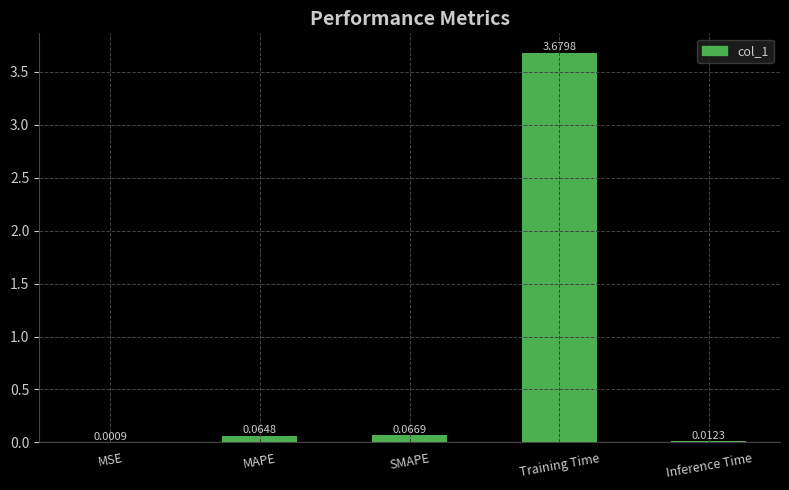

What is the change in value from MSE to SMAPE?

+0.1